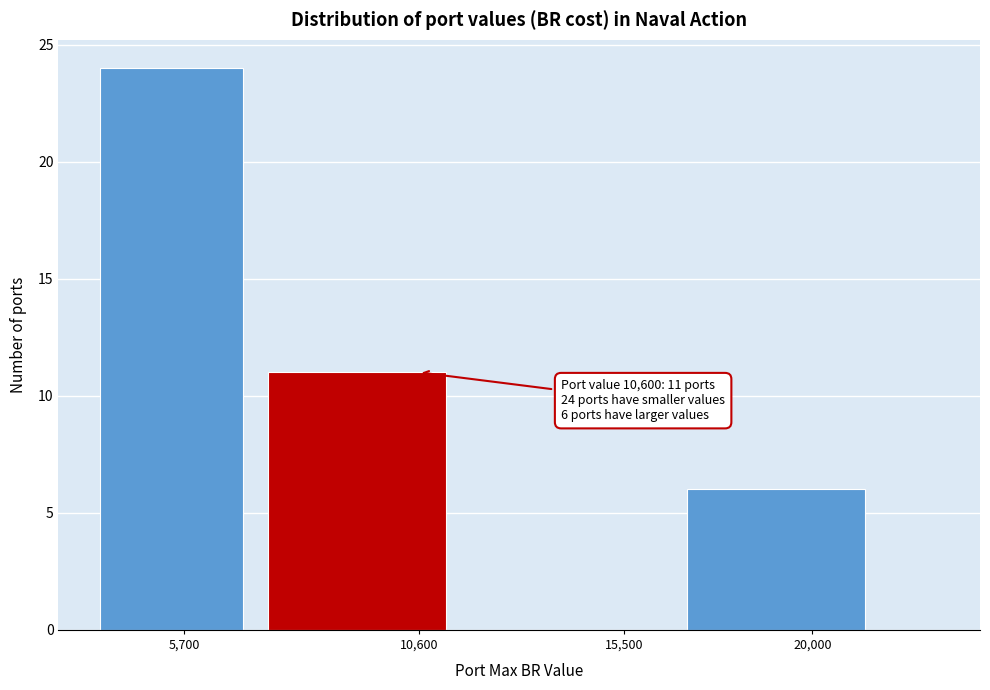

Reading left to right, extract all data points from this chart.

5,700=24	10,600=11	15,500=0	20,000=6